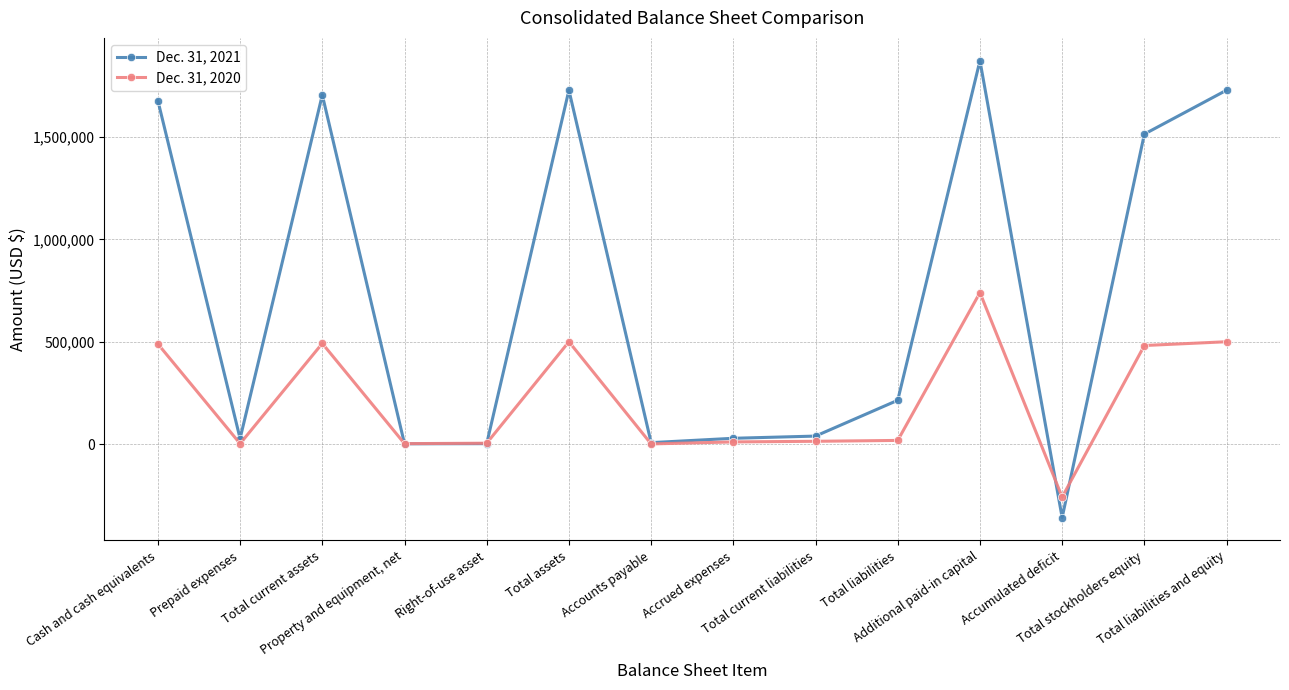

Which series has the largest total across all categories?

Dec. 31, 2021